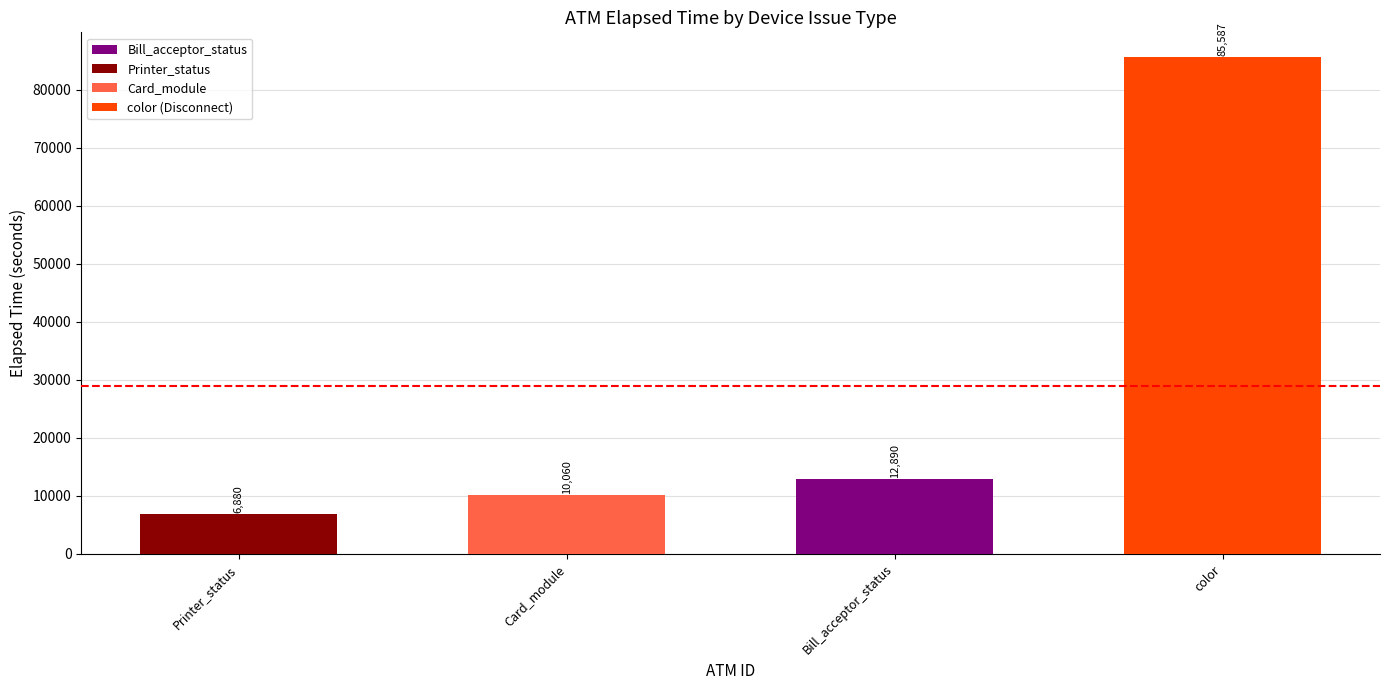

Reading left to right, list all the values displayed in this chart.

Printer_status=6880	Card_module=10060	Bill_acceptor_status=12890	color=85587